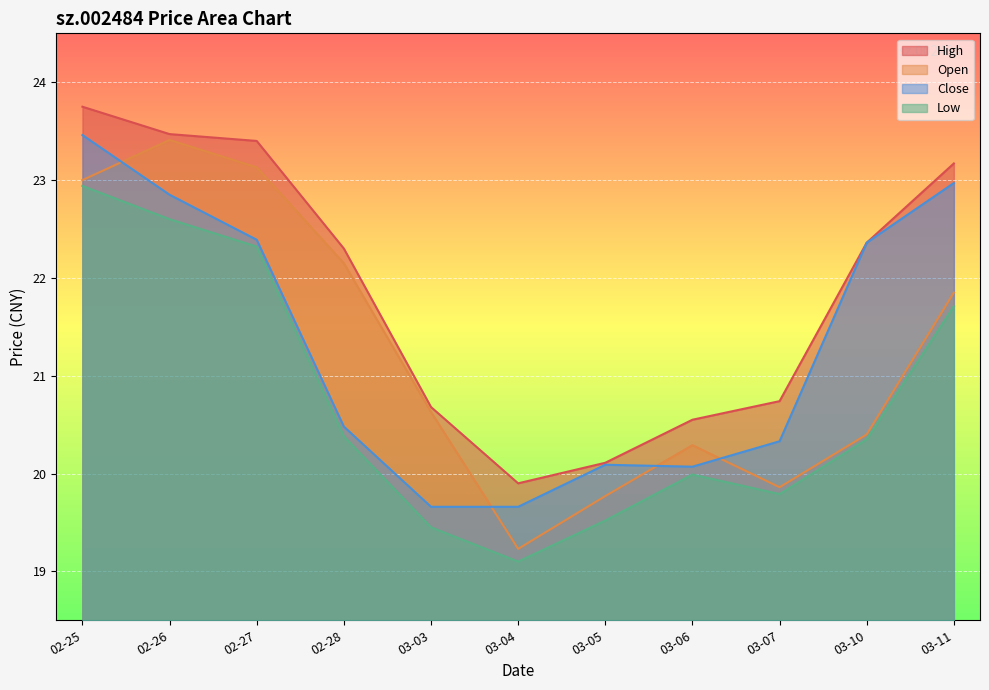

Which series has the largest total across all categories?

High